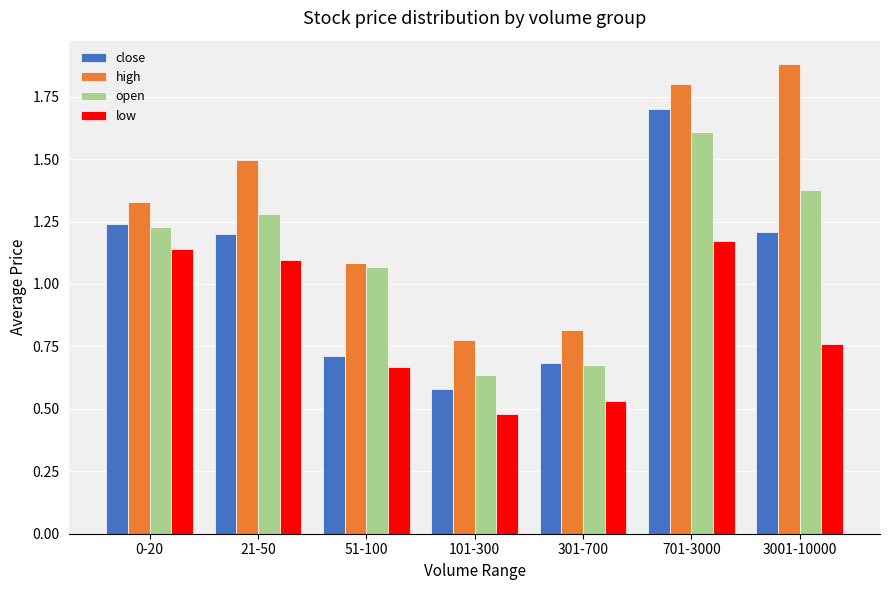

What is the total value across all series at 51-100?

3.5